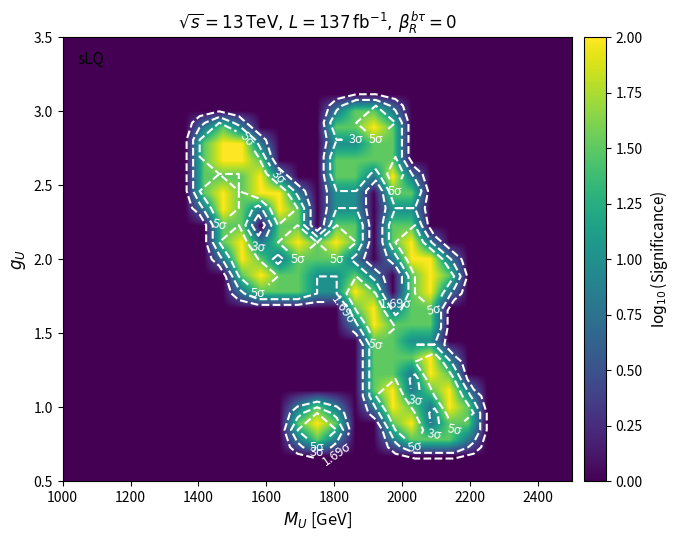

Count the number of categories in the chart.

27